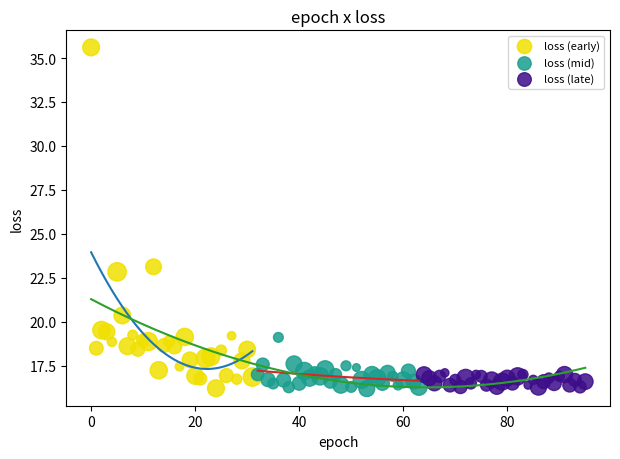

Which series reaches the maximum Y coordinate?

loss (early)